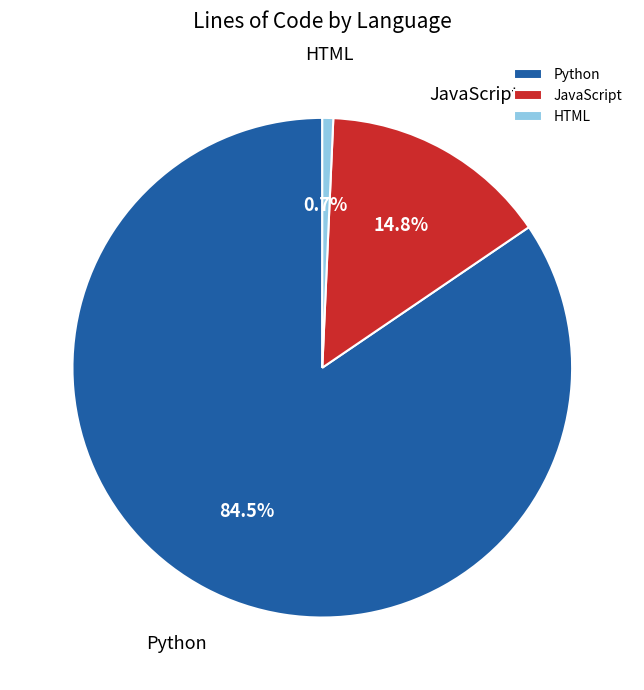

True or false: HTML accounts for 1% of the total.

True